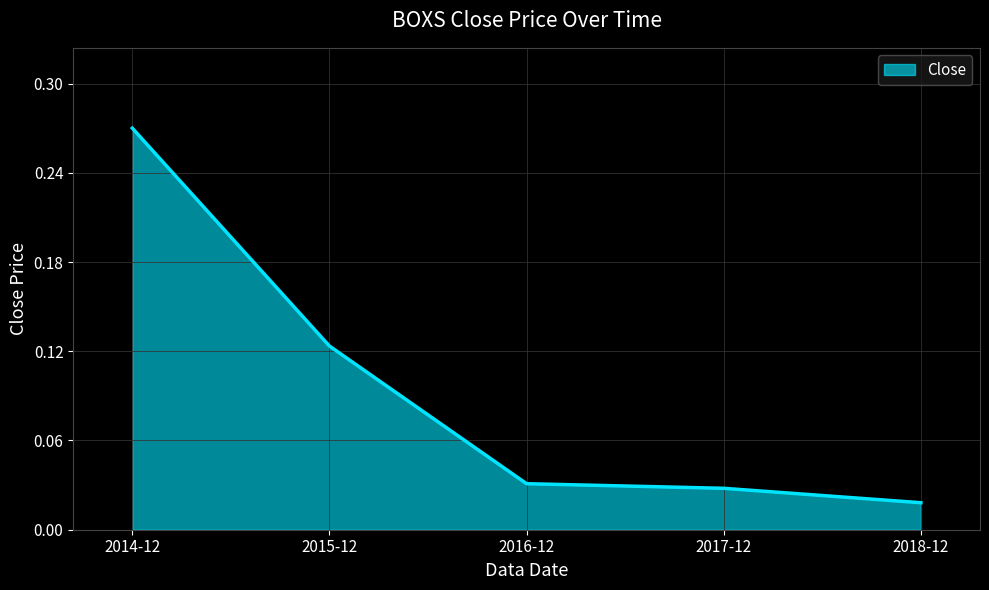

What is the sum of the values at 2015-12 and 2017-12?

0.2